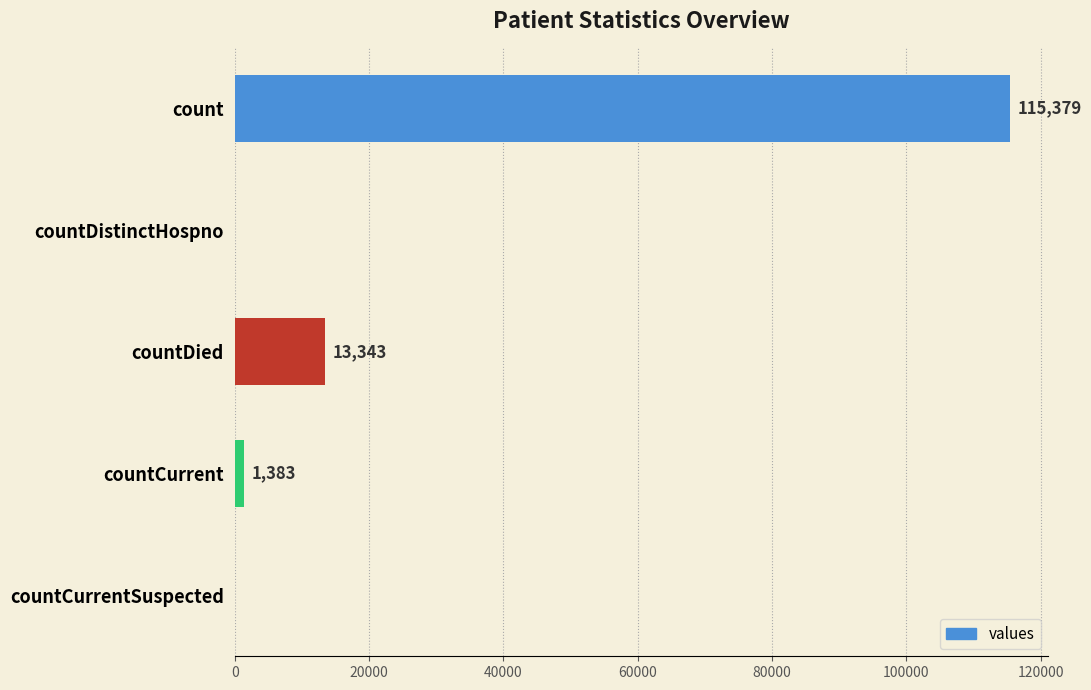

How many values are above zero?

3